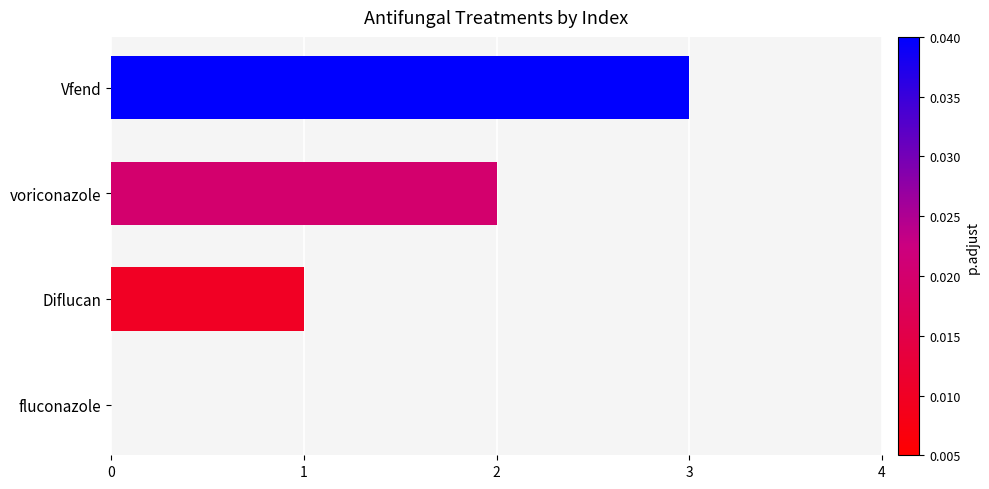

Which category has the highest value across all series?

Vfend